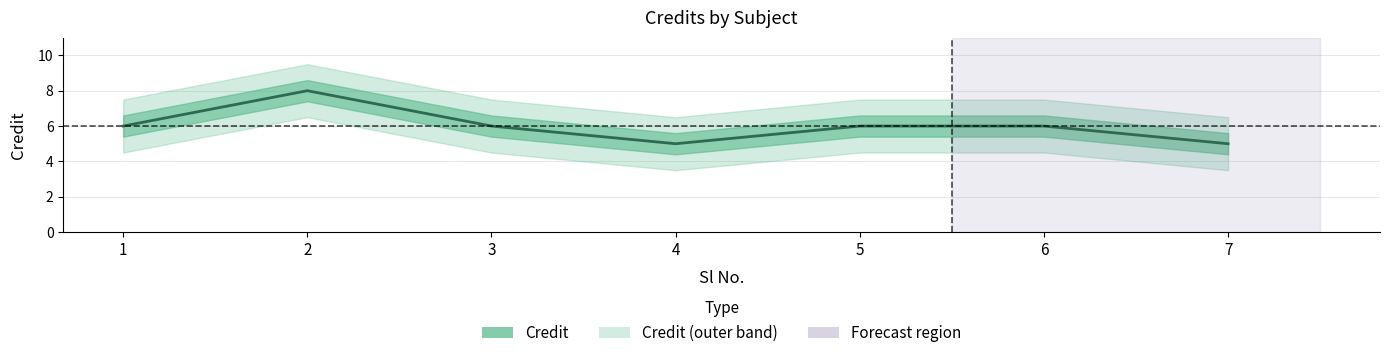

Reading left to right, extract all data points from this chart.

1=6	2=8	3=6	4=5	5=6	6=6	7=5